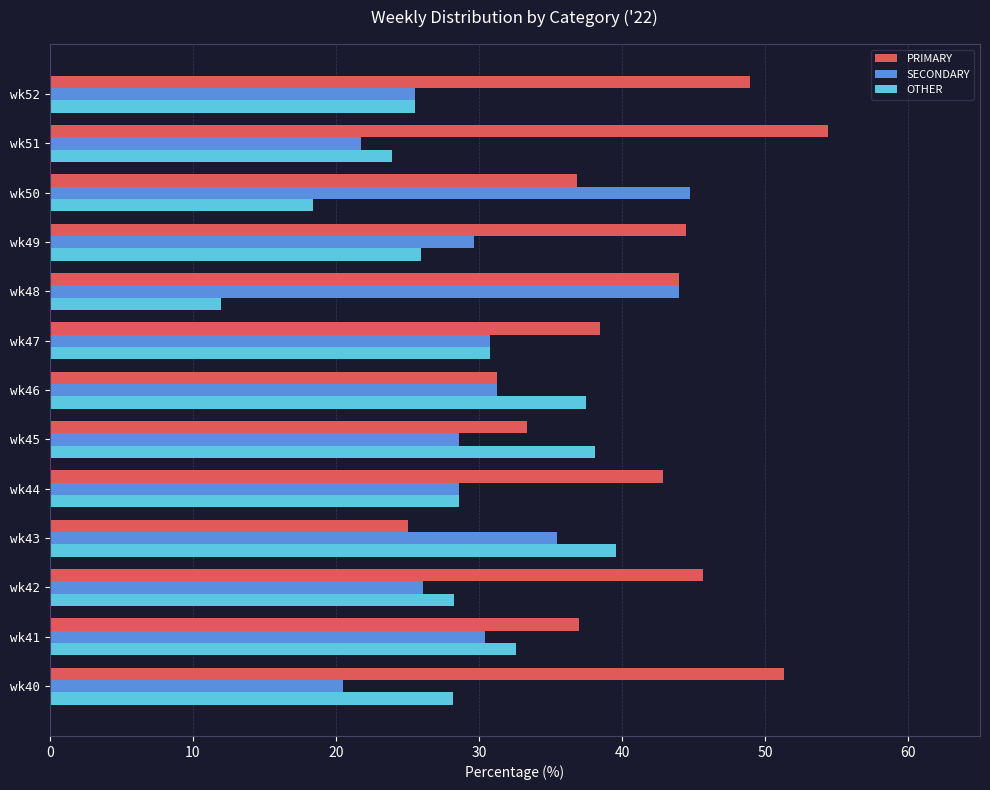

Rank the series by their average value, from highest to lowest.

PRIMARY, SECONDARY, OTHER